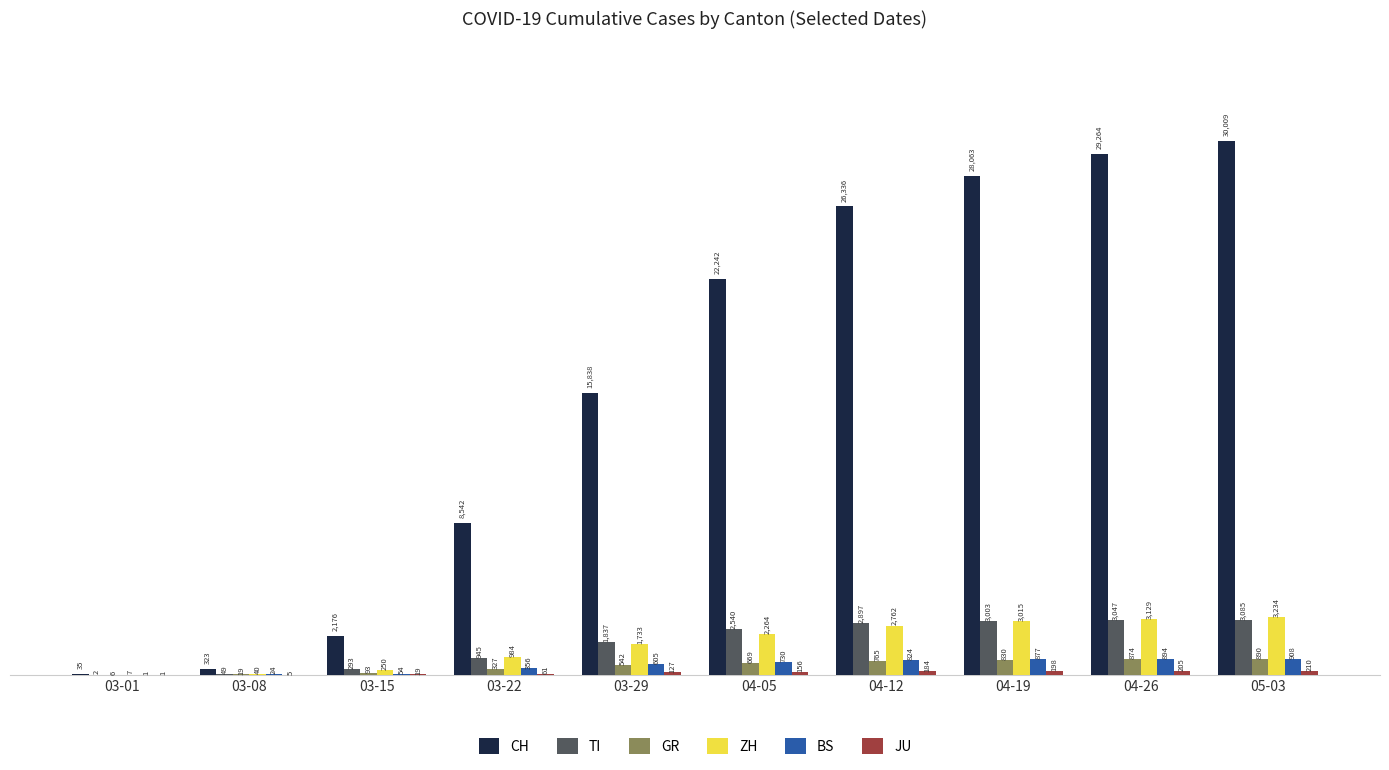

At which category is the sum across all series the highest?

05-03